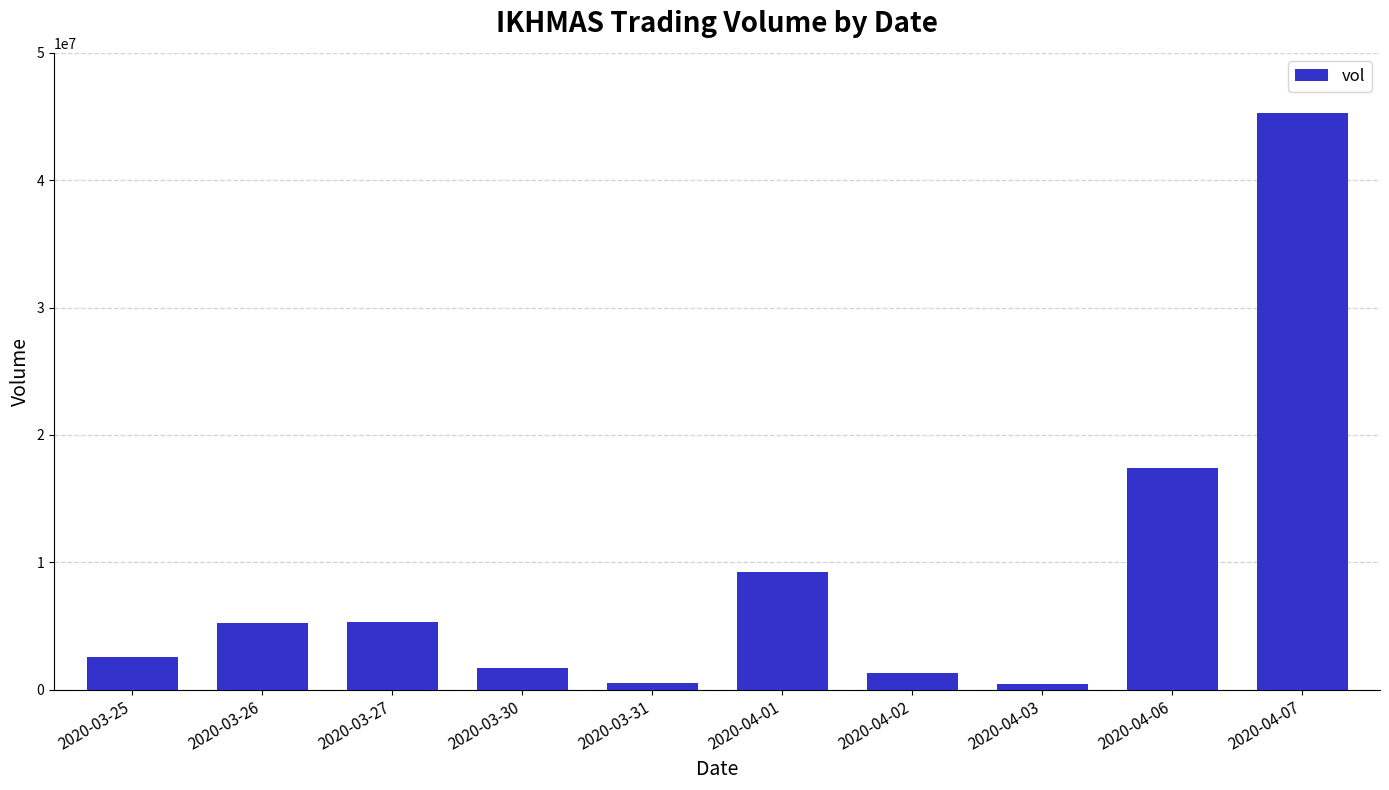

What is the difference between the values at 2020-04-01 and 2020-03-25?

6732700